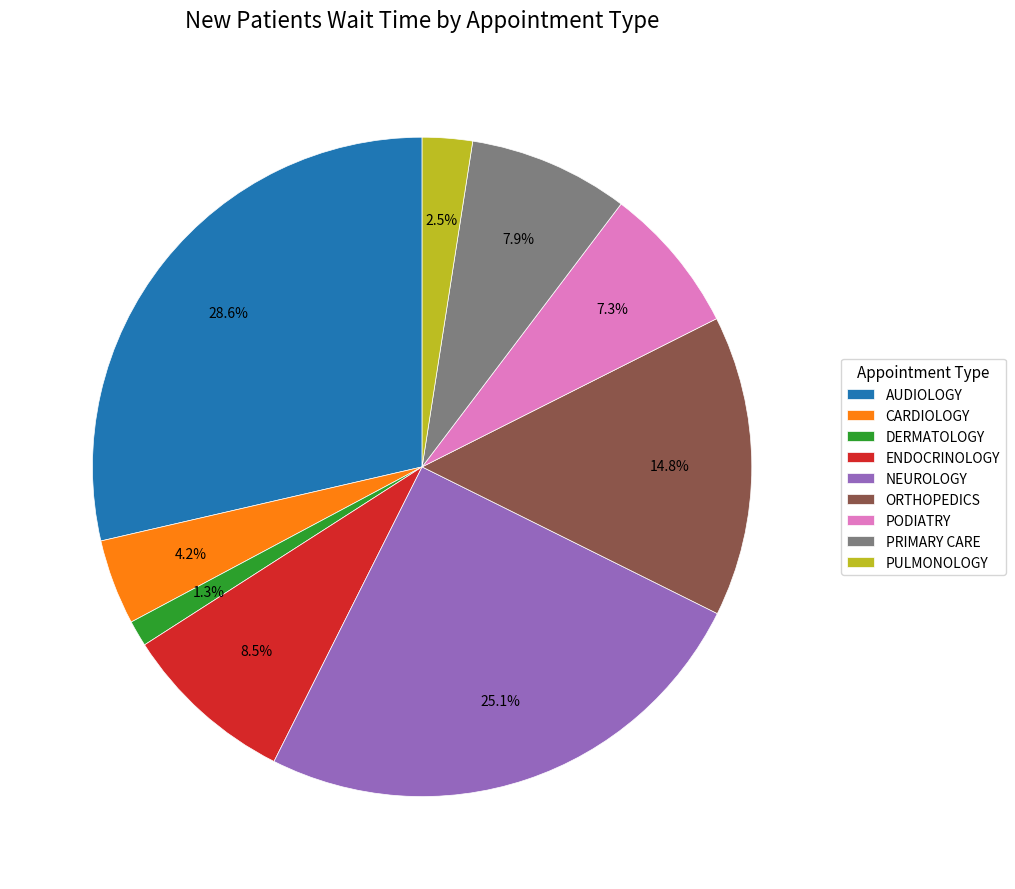

Count the number of slices in the pie.

9